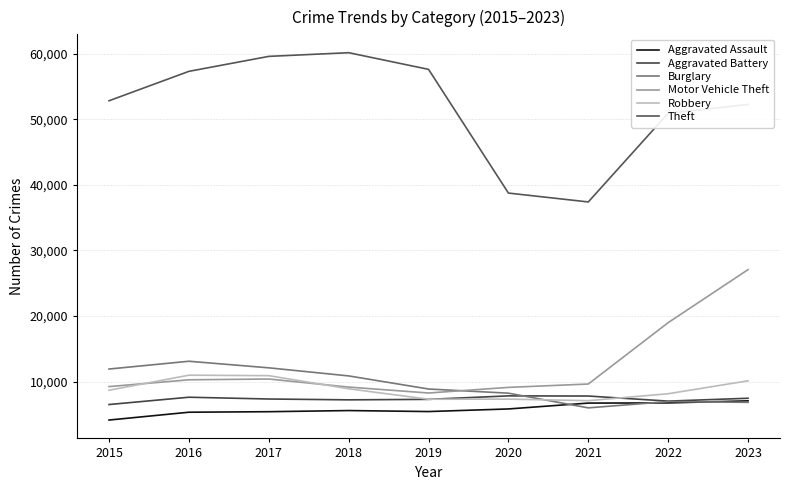

Rank the categories by Robbery value from highest to lowest.

2016, 2017, 2023, 2018, 2015, 2022, 2020, 2019, 2021